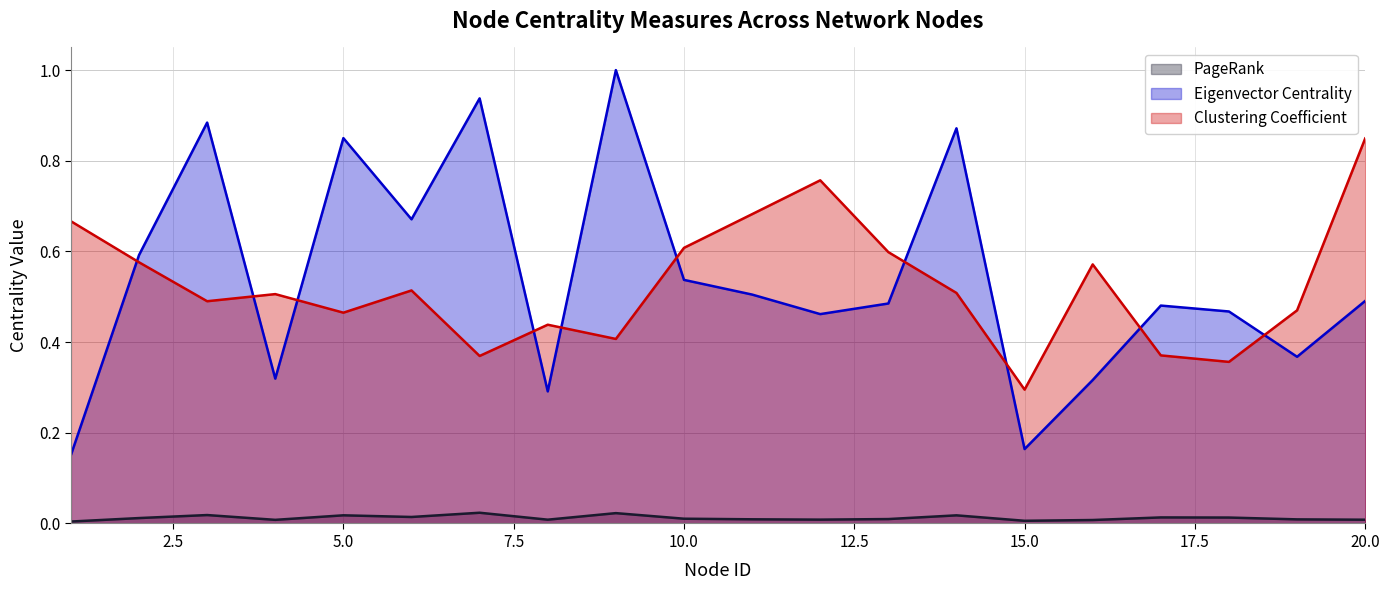

Reading left to right, extract all data points from this chart.

PageRank: 0.0	0.0	0.0	0.0	0.0	0.0	0.0	0.0	0.0	0.0	0.0	0.0	0.0	0.0	0.0	0.0	0.0	0.0	0.0	0.0
Eigenvector Centrality: 0.2	0.6	0.9	0.3	0.9	0.7	0.9	0.3	1.0	0.5	0.5	0.5	0.5	0.9	0.2	0.3	0.5	0.5	0.4	0.5
Clustering Coefficient: 0.7	0.6	0.5	0.5	0.5	0.5	0.4	0.4	0.4	0.6	0.7	0.8	0.6	0.5	0.3	0.6	0.4	0.4	0.5	0.8